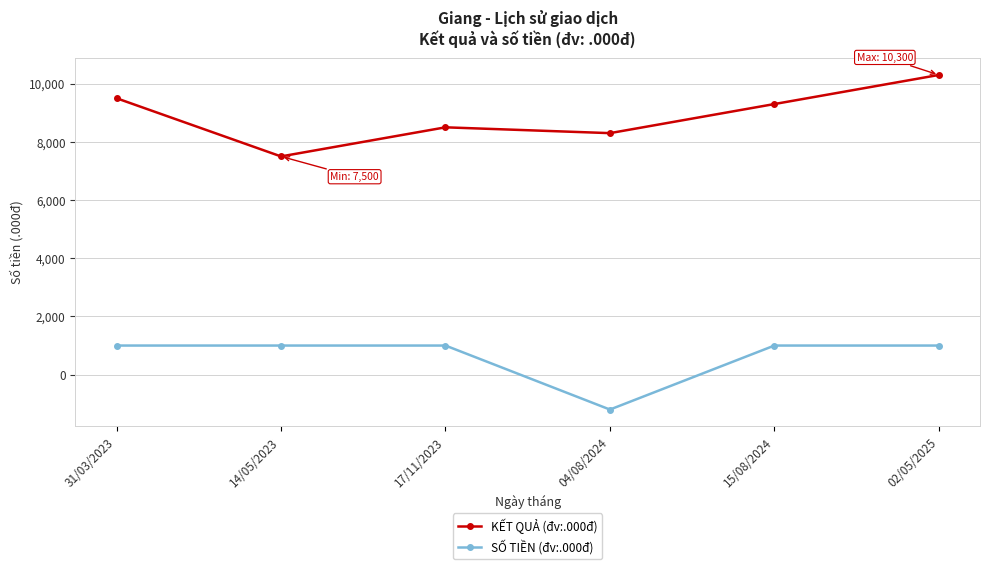

Which category has the highest value across all series?

02/05/2025